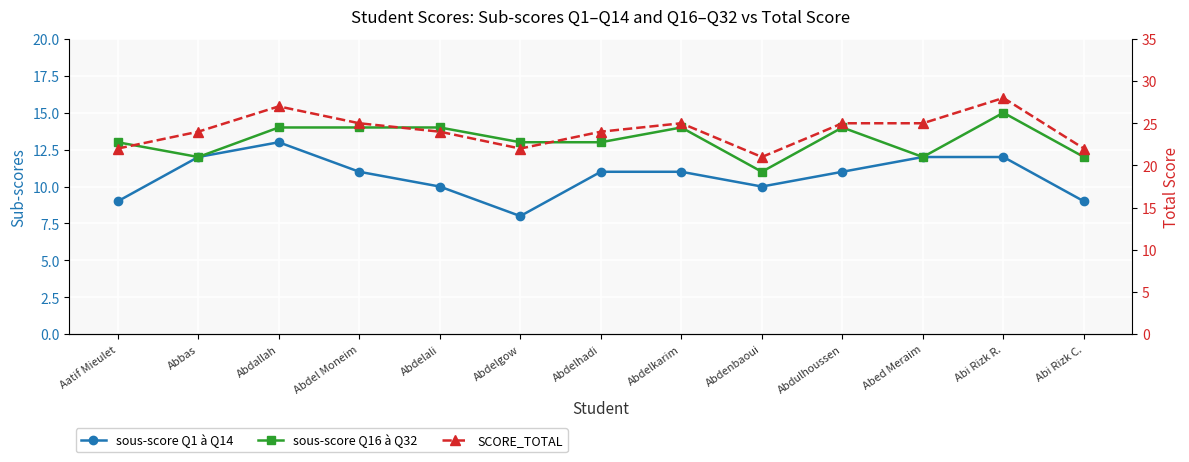

At which category does the chart reach its minimum across all series?

Abdelgow